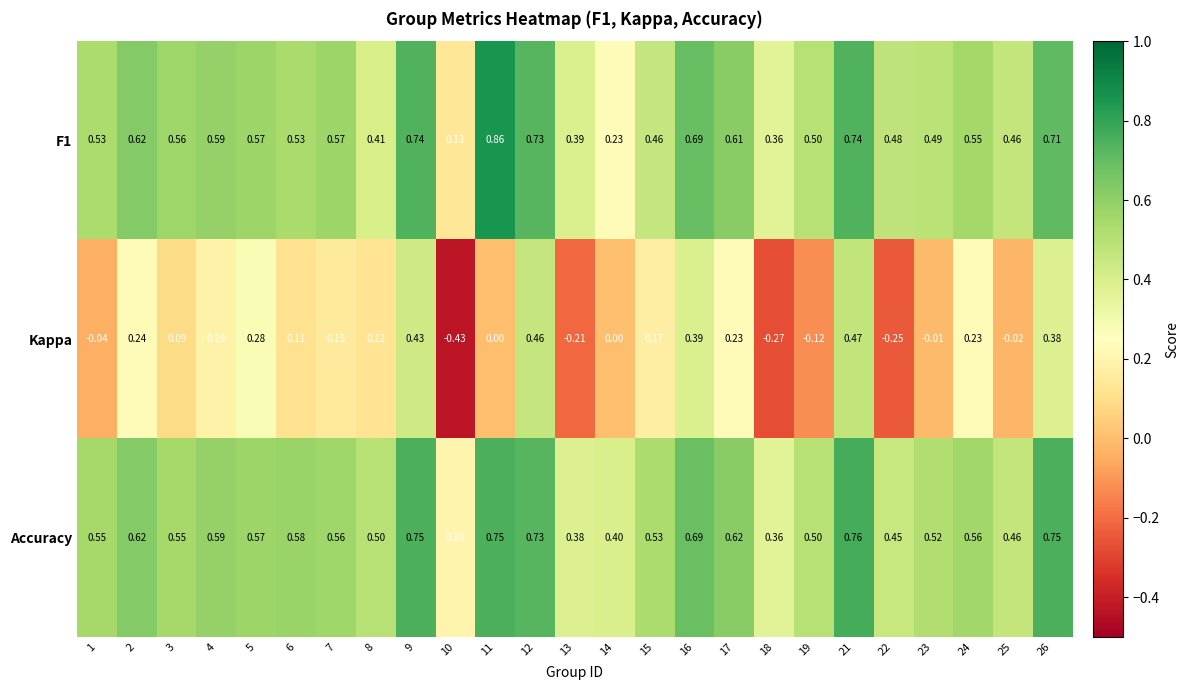

Which series changed the most between 1 and 5?

Kappa